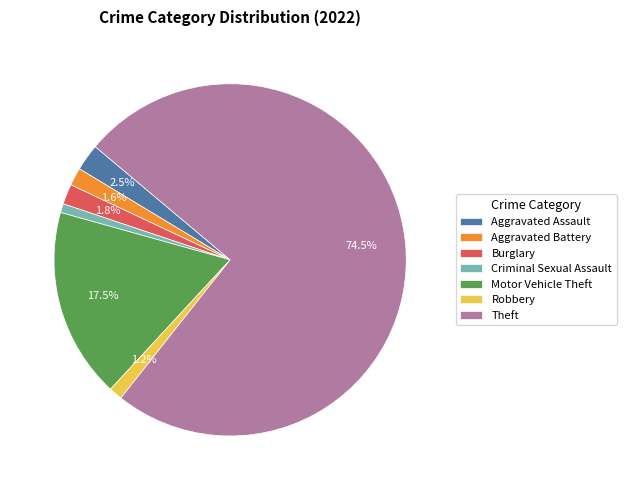

Is the sum of Criminal Sexual Assault and Robbery greater than half?

No